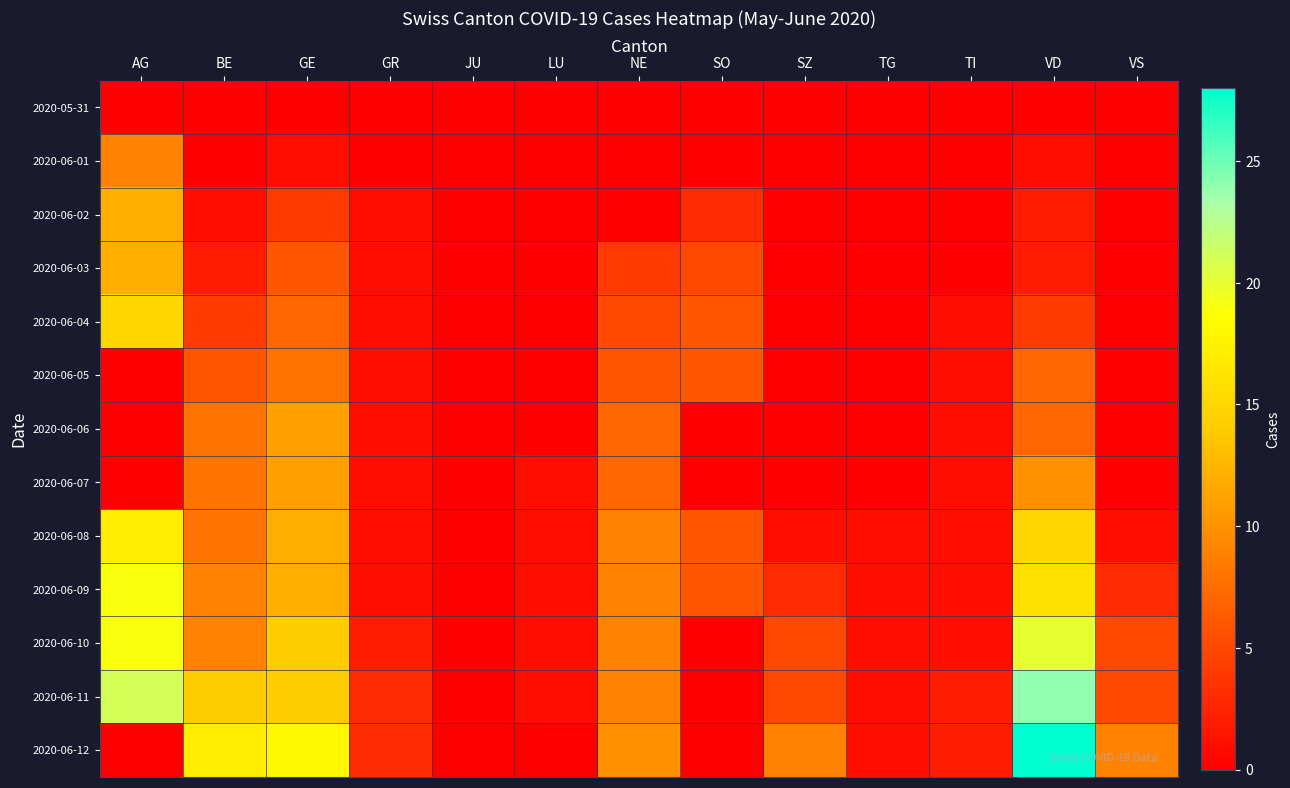

At which category is the sum across all series the highest?

VD